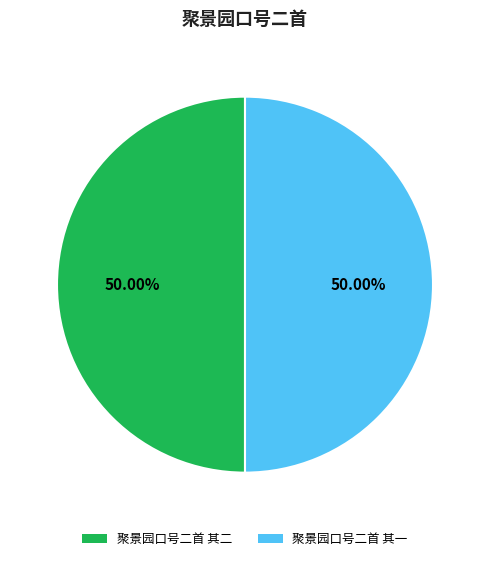

What is the ratio of the value at 聚景园口号二首 其一 to the value at 聚景园口号二首 其二?

1.0